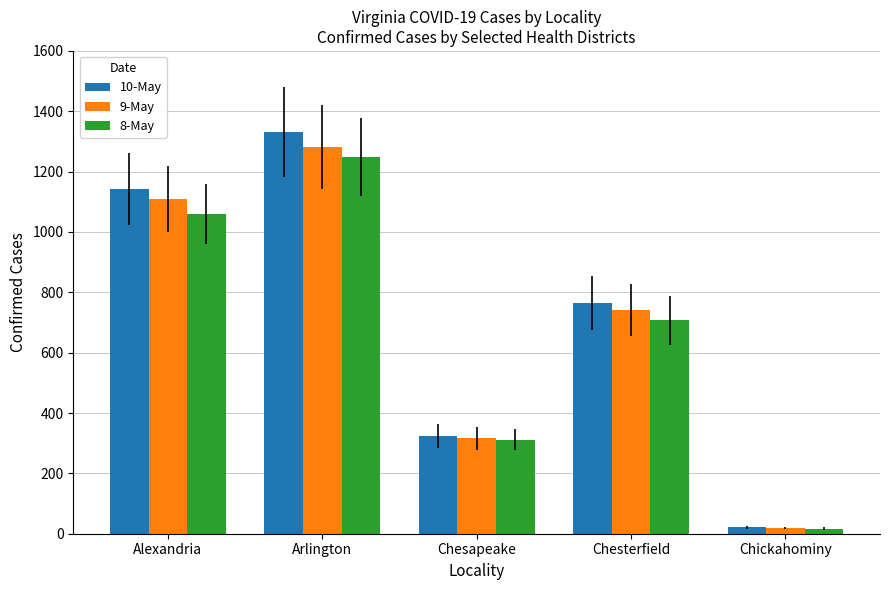

What is the average value of the 9-May series?

693